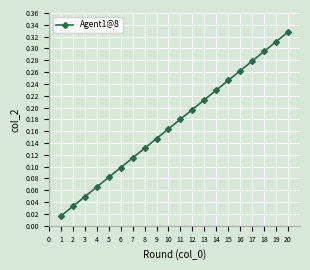

List the labels in order of value, largest first.

20, 19, 18, 17, 16, 15, 14, 13, 12, 11, 10, 9, 8, 7, 6, 5, 4, 3, 2, 1